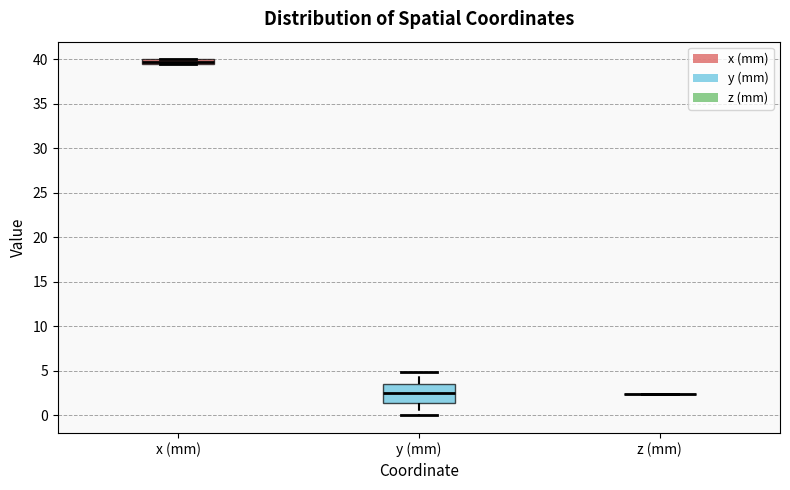

Comparing the boxes themselves (not the whiskers), which one is the tallest?

y (mm)